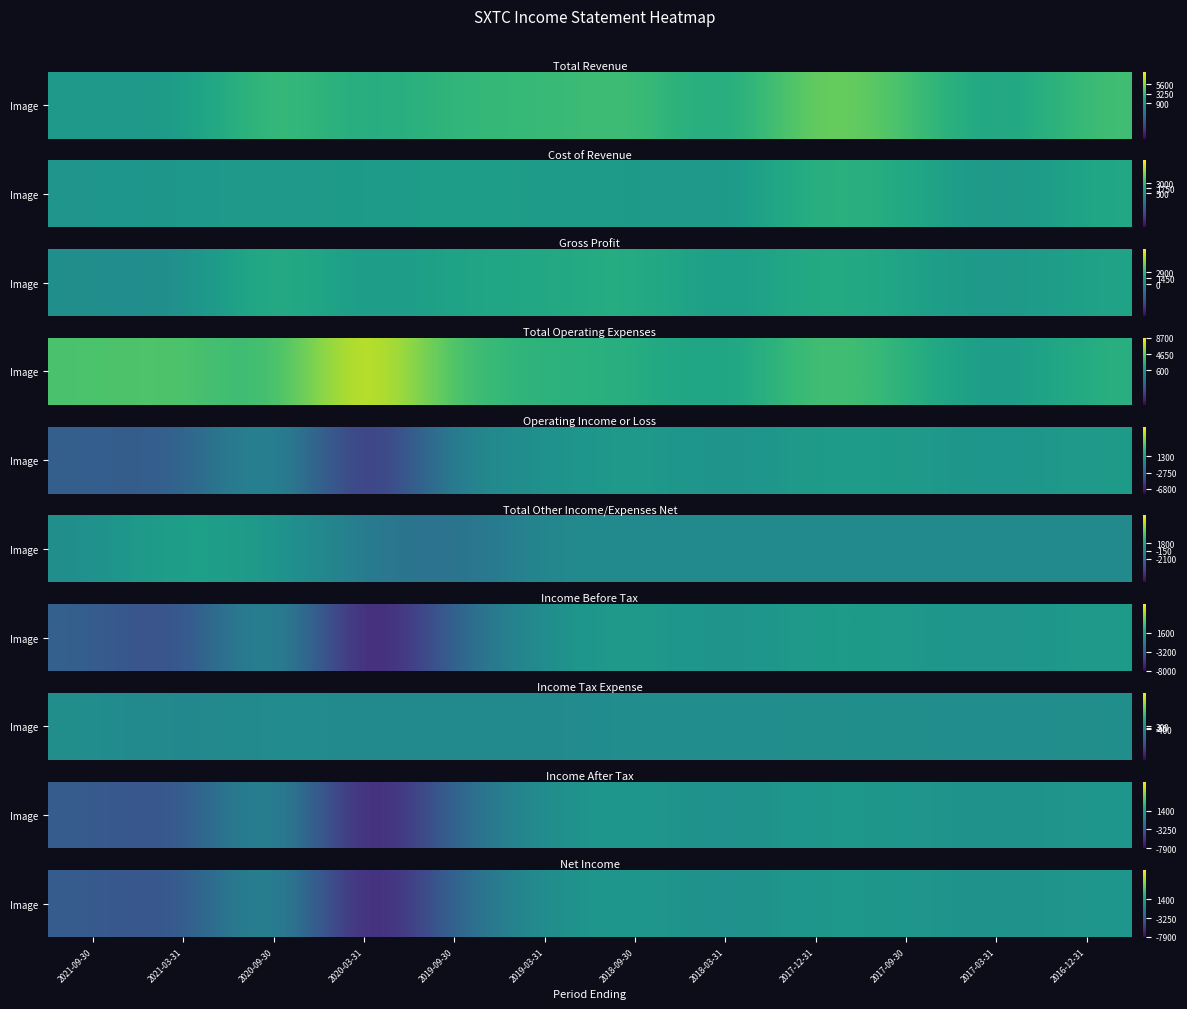

Which category has the lowest value across all series?

2020-03-31